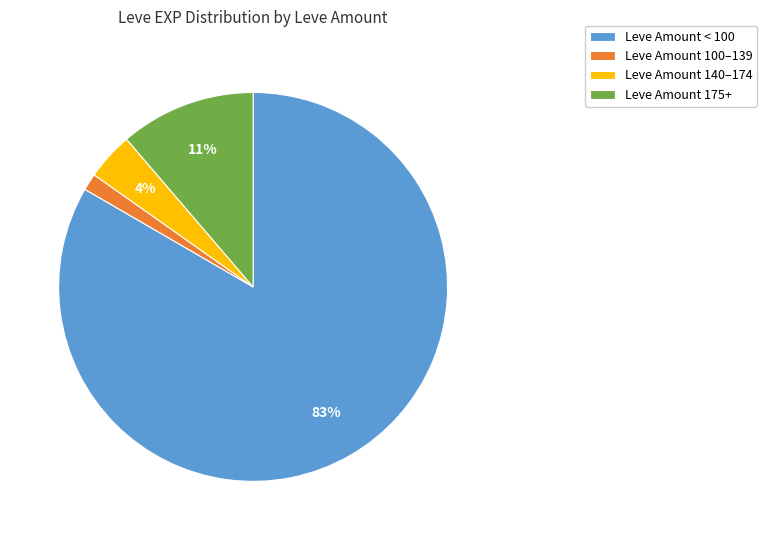

Between Leve Amount 140–174 and Leve Amount < 100, which is larger?

Leve Amount < 100